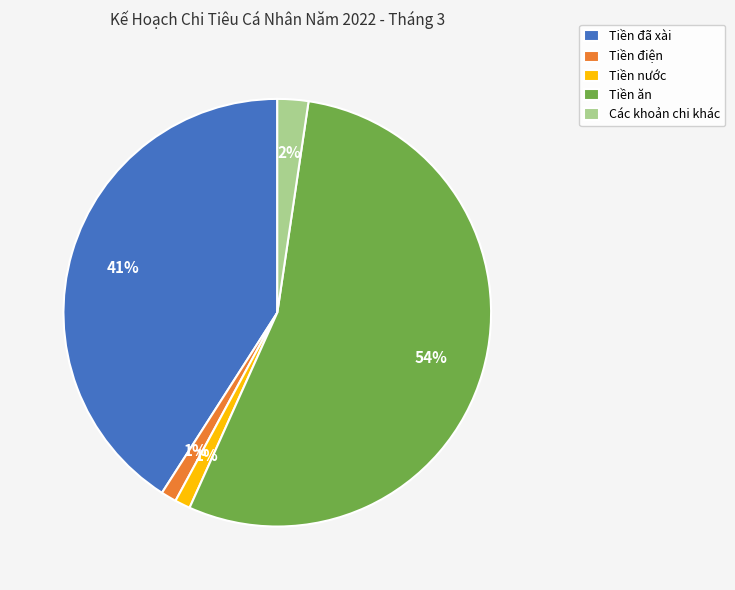

How many slices are in this pie chart?

5